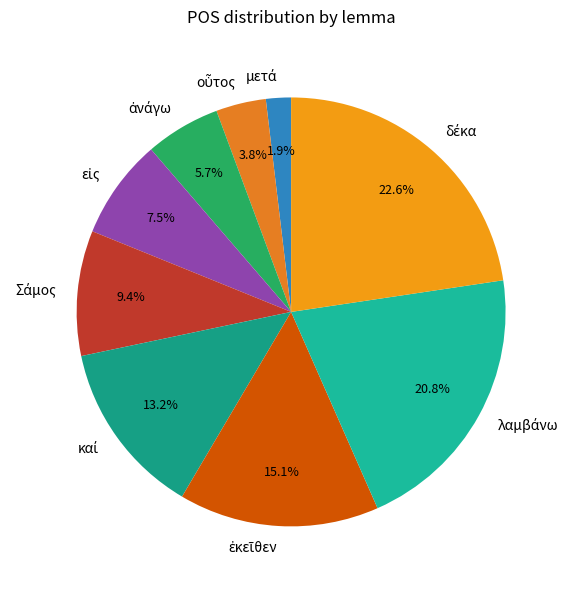

How many slices are in this pie chart?

9